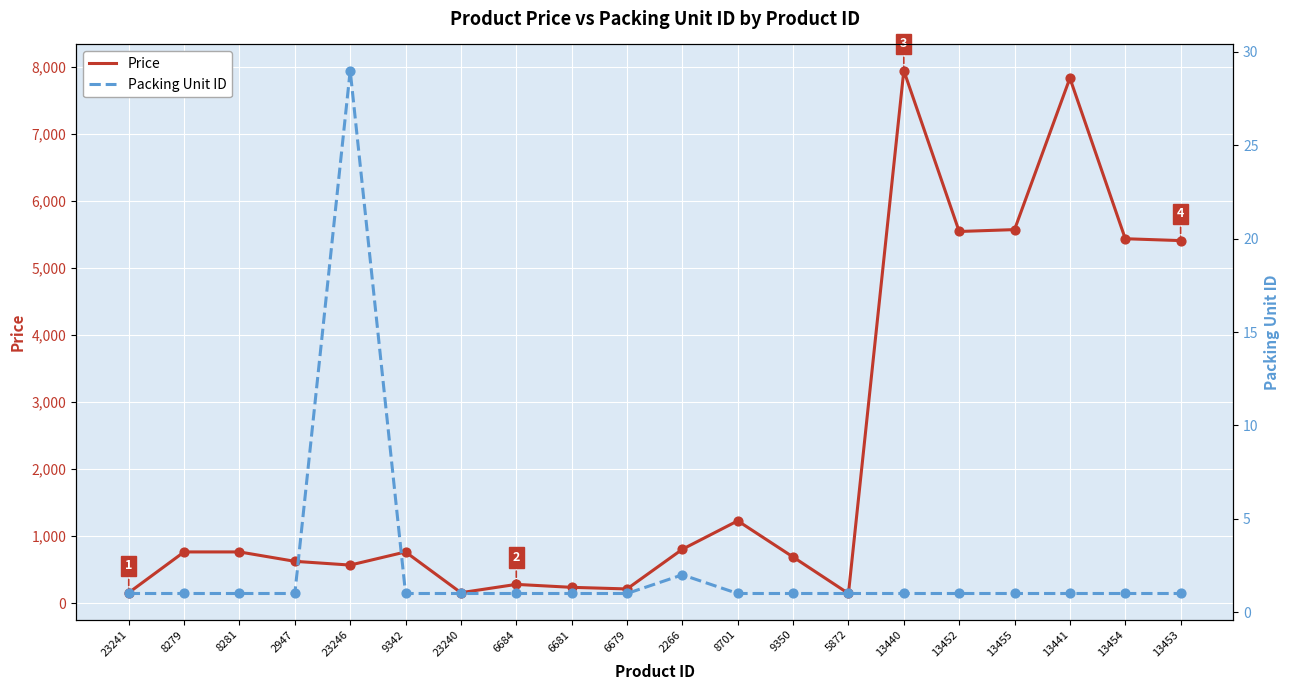

At how many categories does at least one series exceed 7098?

2